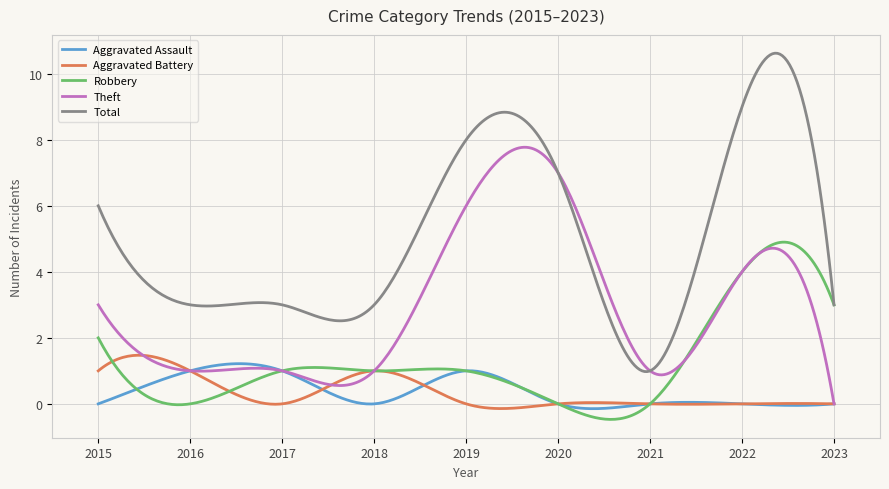

What is the minimum value shown in the chart?

-0.5